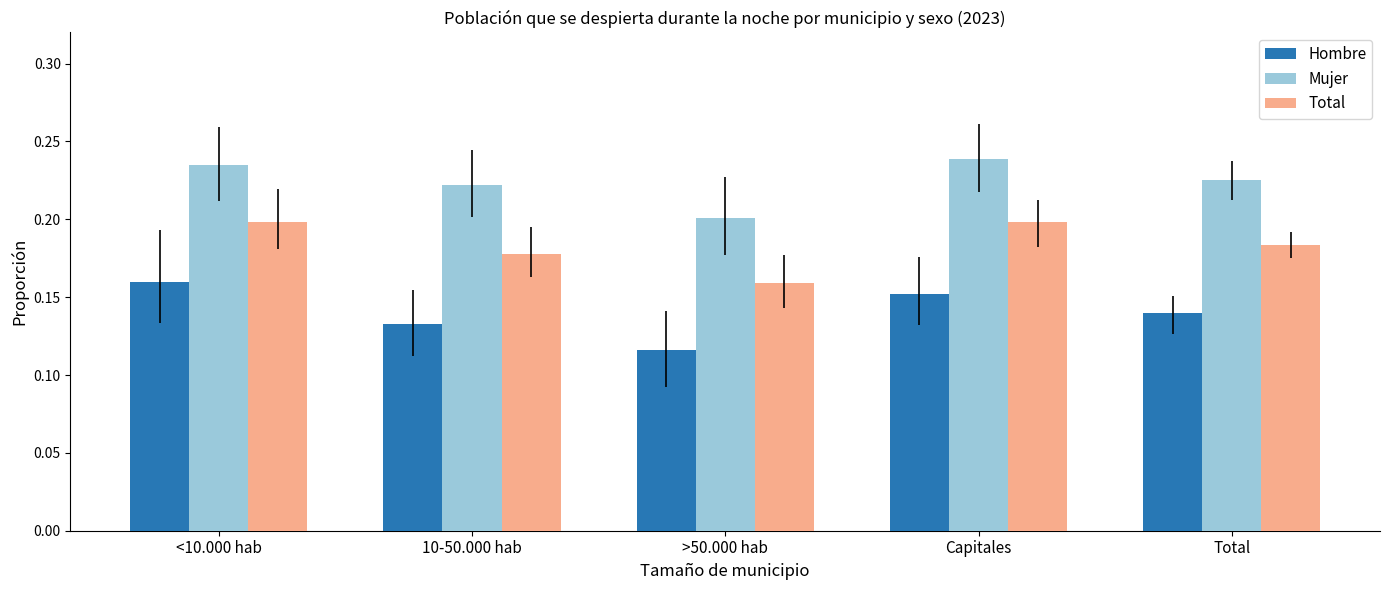

What are all the series names shown in the legend?

Hombre, Mujer, Total